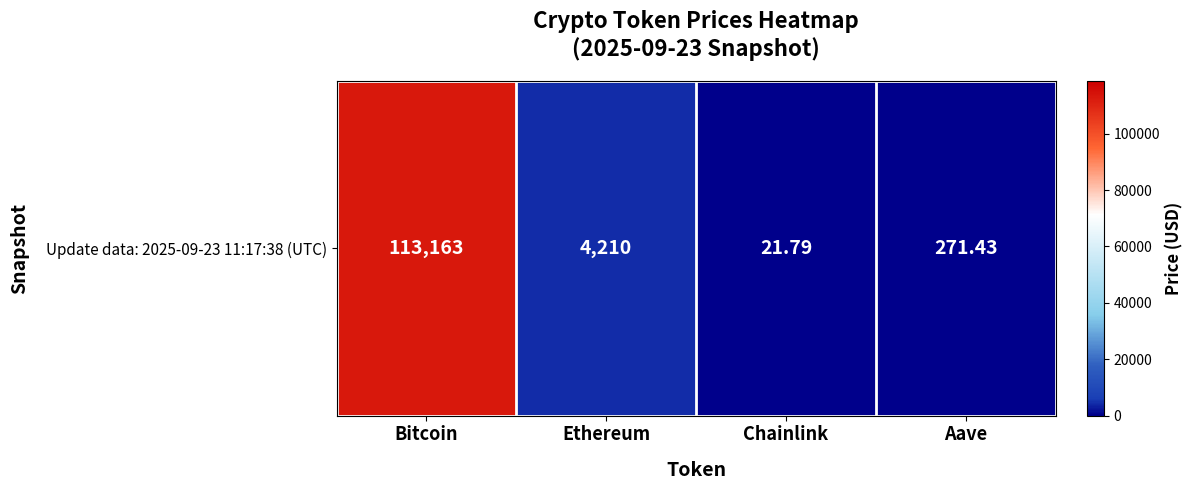

What is the change in value from Bitcoin to Aave?

-112891.6